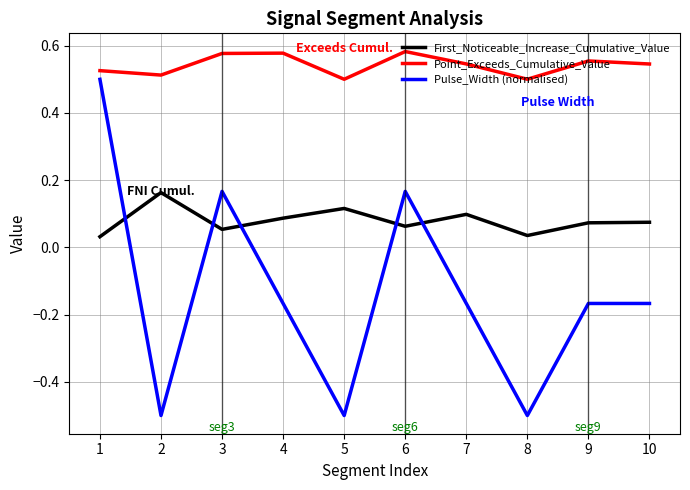

Where do Pulse_Width (normalised) and First_Noticeable_Increase_Cumulative_Value first cross each other?

1 and 2